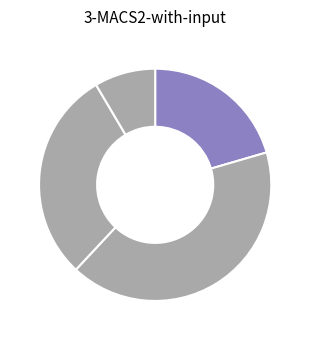

Does any single category account for the majority?

No